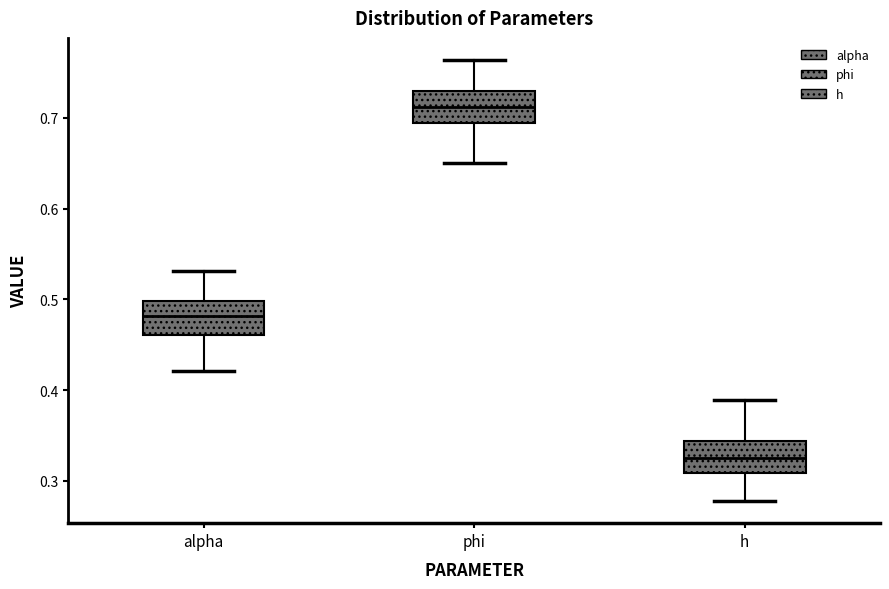

Reading left to right, transcribe this box plot: for each box, give where its median line is, the range the box spans, and where its two whiskers end, as read against the y-axis. The values are not printed on the chart, so give them approximately, as read against the axis.

alpha: median 0.48, box 0.46 to 0.50, whiskers 0.42 to 0.53
phi: median 0.71, box 0.69 to 0.73, whiskers 0.65 to 0.76
h: median 0.33, box 0.31 to 0.34, whiskers 0.28 to 0.39